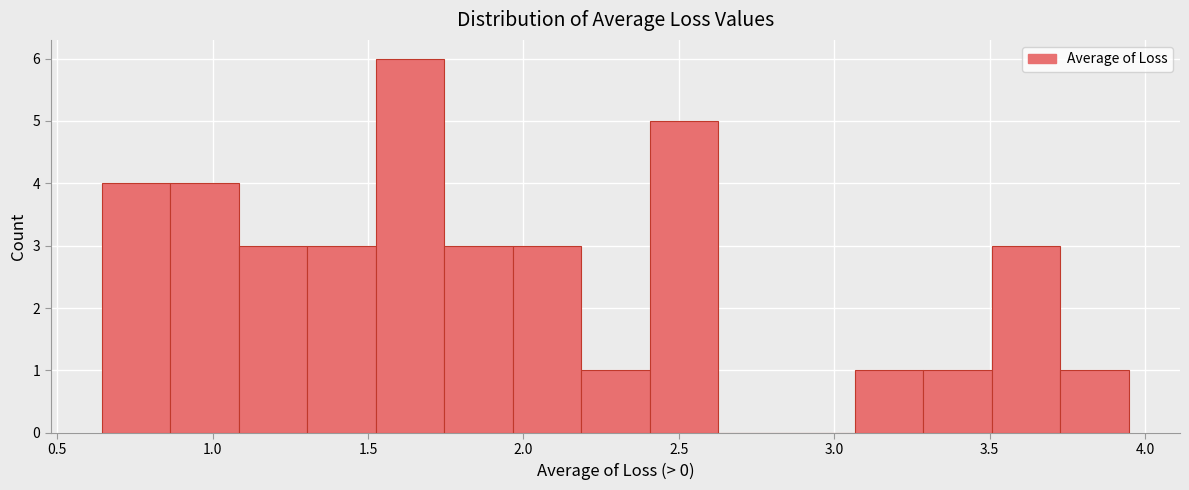

Which range on the x-axis has the tallest bar?

1.55 to 1.75